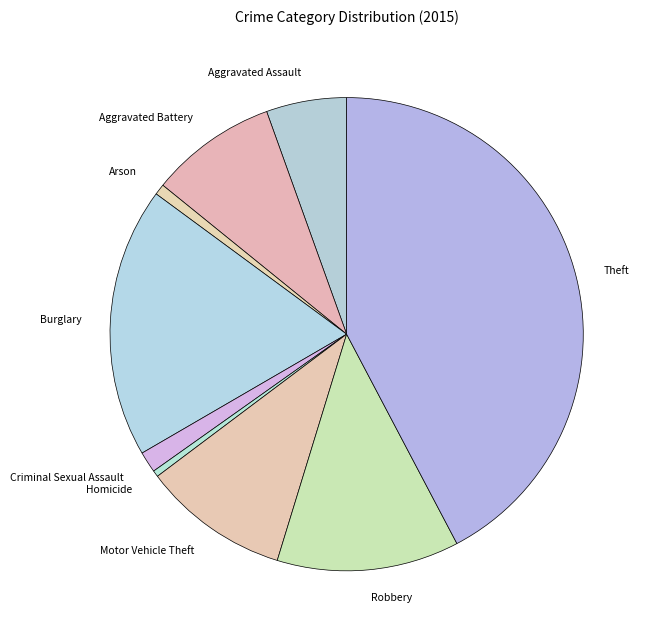

Do Theft and Robbery together represent more than half of the pie?

Yes